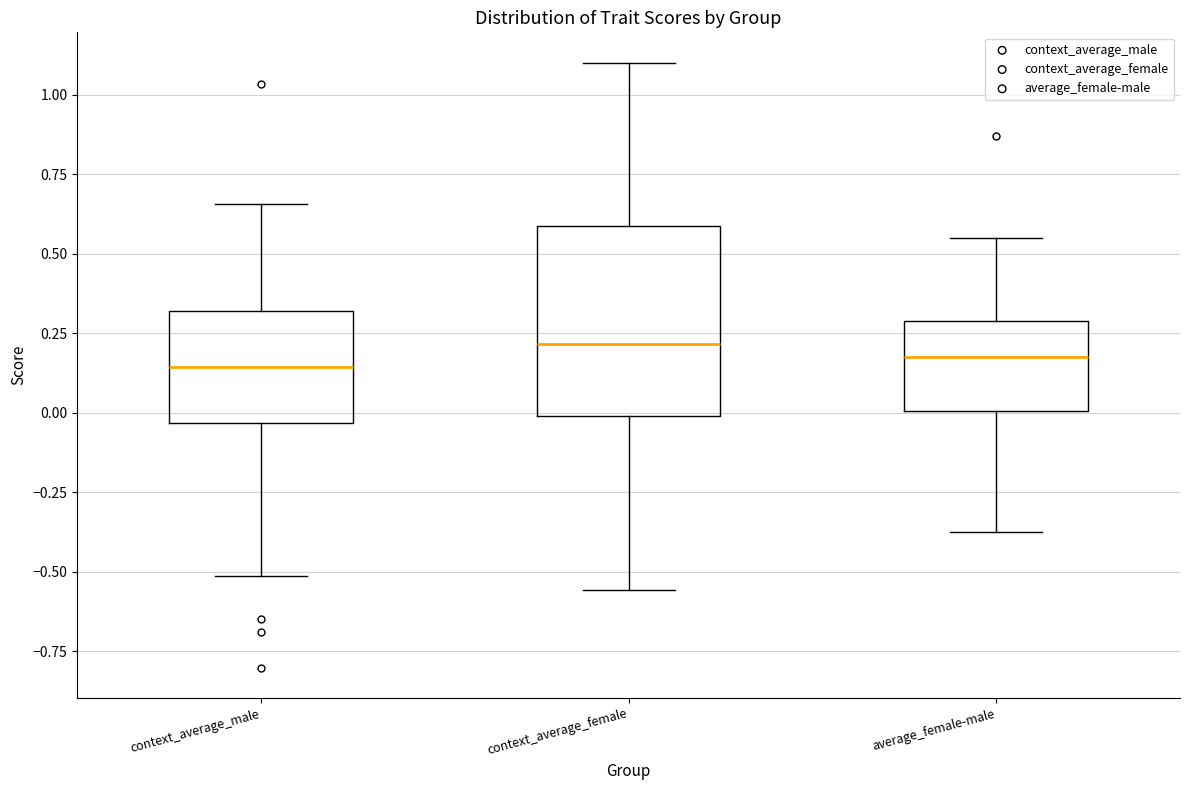

Reading left to right, transcribe this box plot: for each box, give where its median line is, the range the box spans, and where its two whiskers end, as read against the y-axis. The values are not printed on the chart, so give them approximately, as read against the axis.

context_average_male: median 0.15, box -0.05 to 0.30, whiskers -0.50 to 0.65
context_average_female: median 0.20, box 0.00 to 0.60, whiskers -0.55 to 1.10
average_female-male: median 0.20, box 0.00 to 0.30, whiskers -0.35 to 0.55